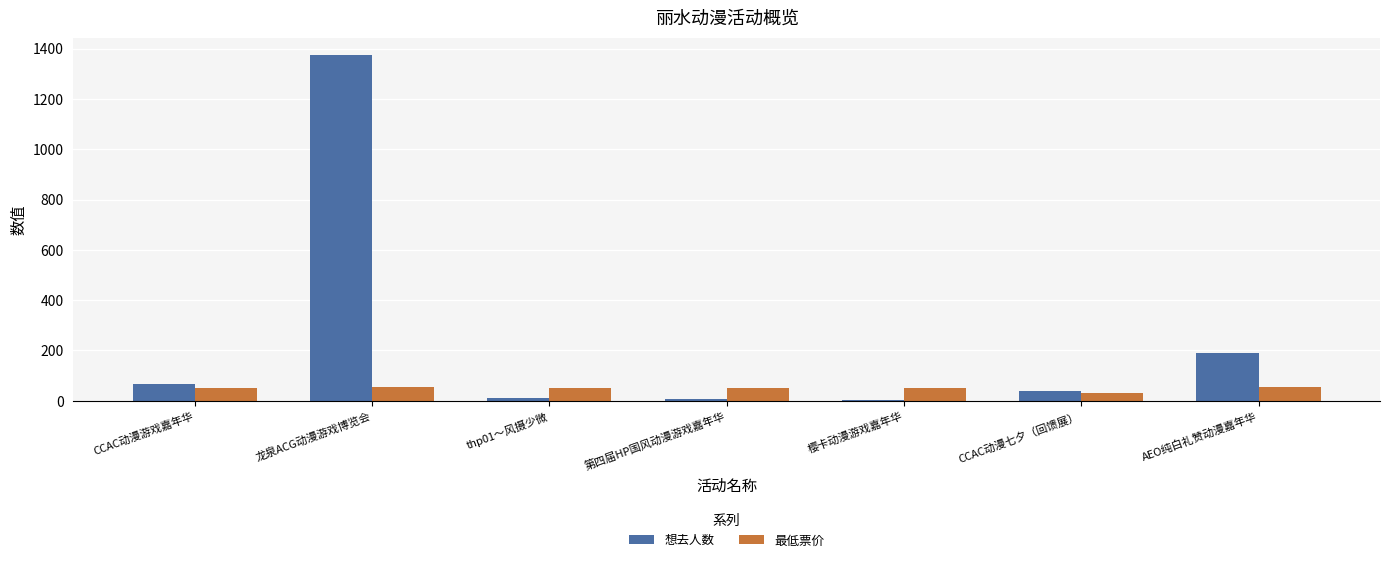

Is it true that 想去人数 equals 1375.0 at 龙泉ACG动漫游戏博览会?

True